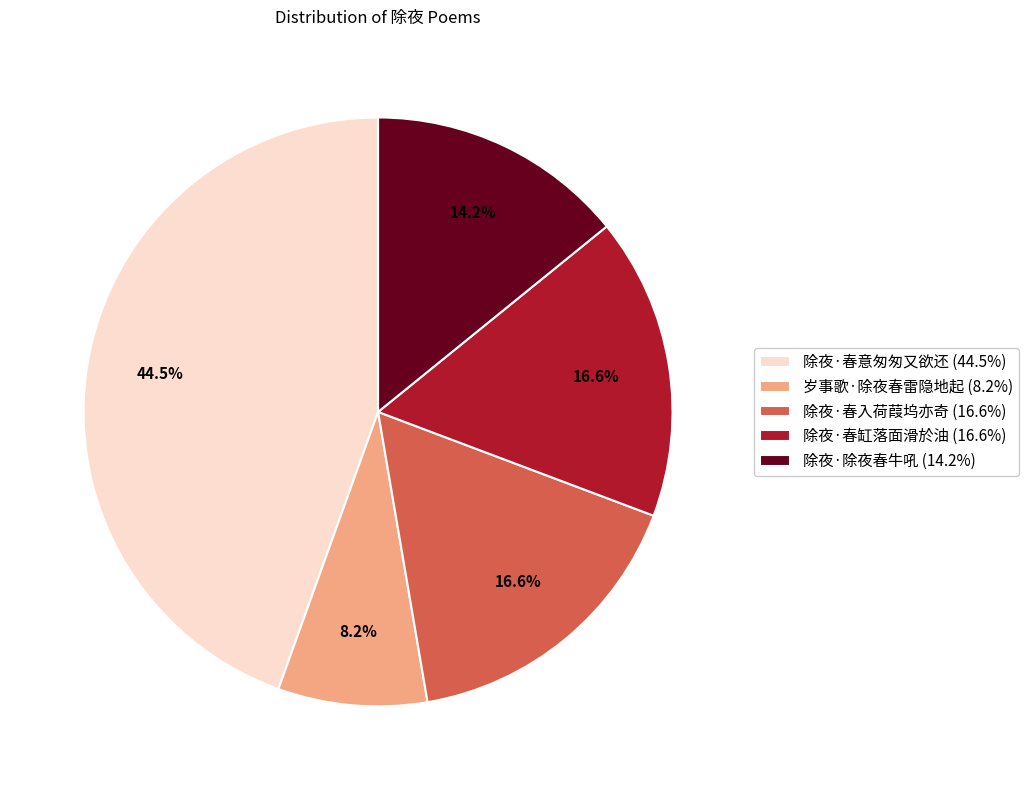

Which slice is the largest?

除夜·春意匆匆又欲还